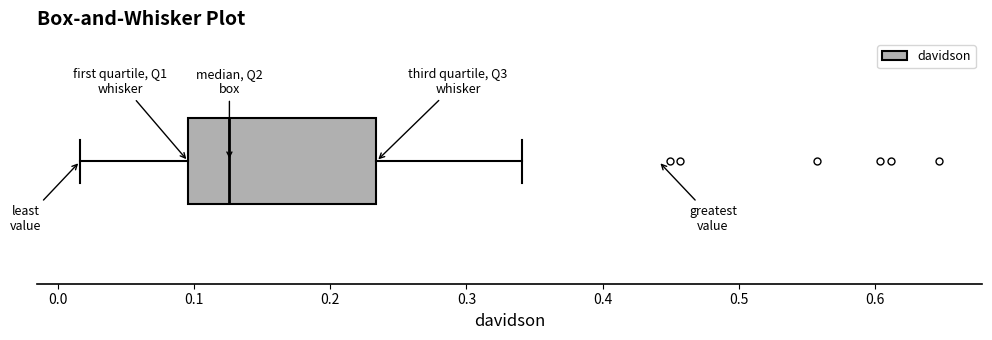

Where is the right edge of the box on the x-axis? The values are not printed on the chart, so give them approximately, as read against the axis.

0.23